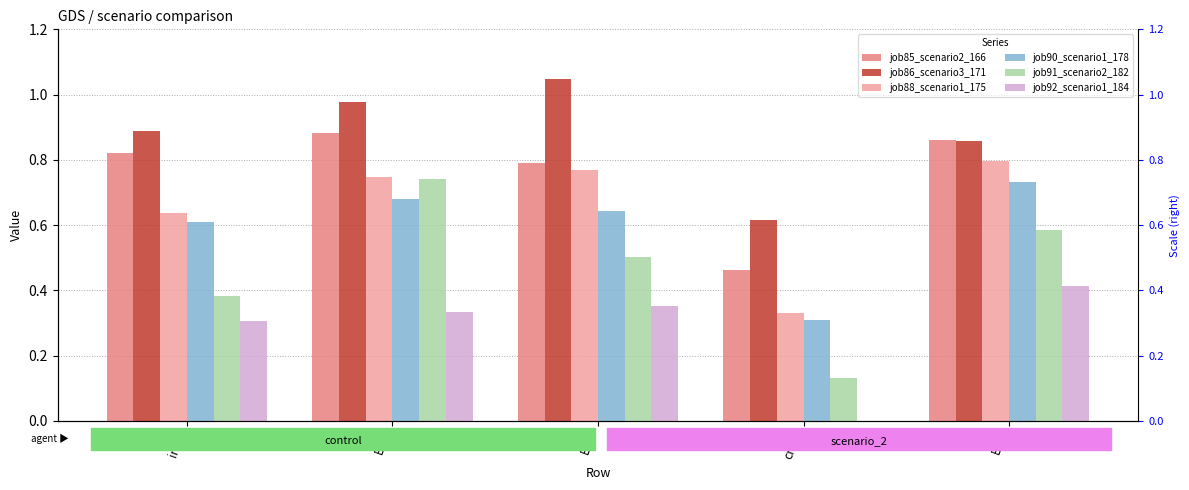

True or false: job91_scenario2_182 has a value of 0.7 at in27.

False